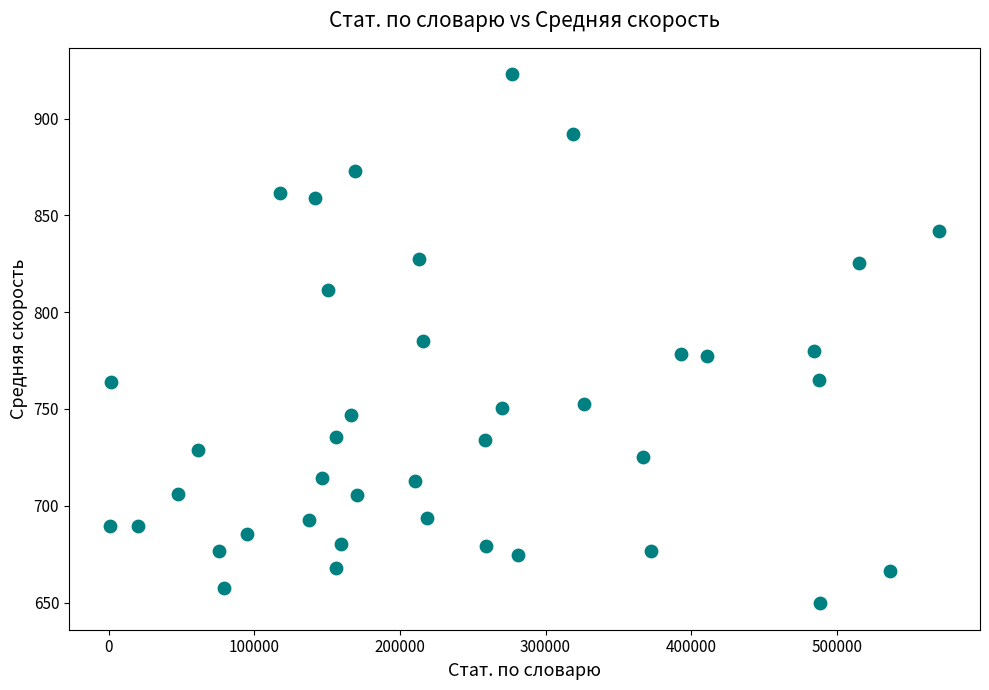

What is the range of X values (max minus min)?

568663.0